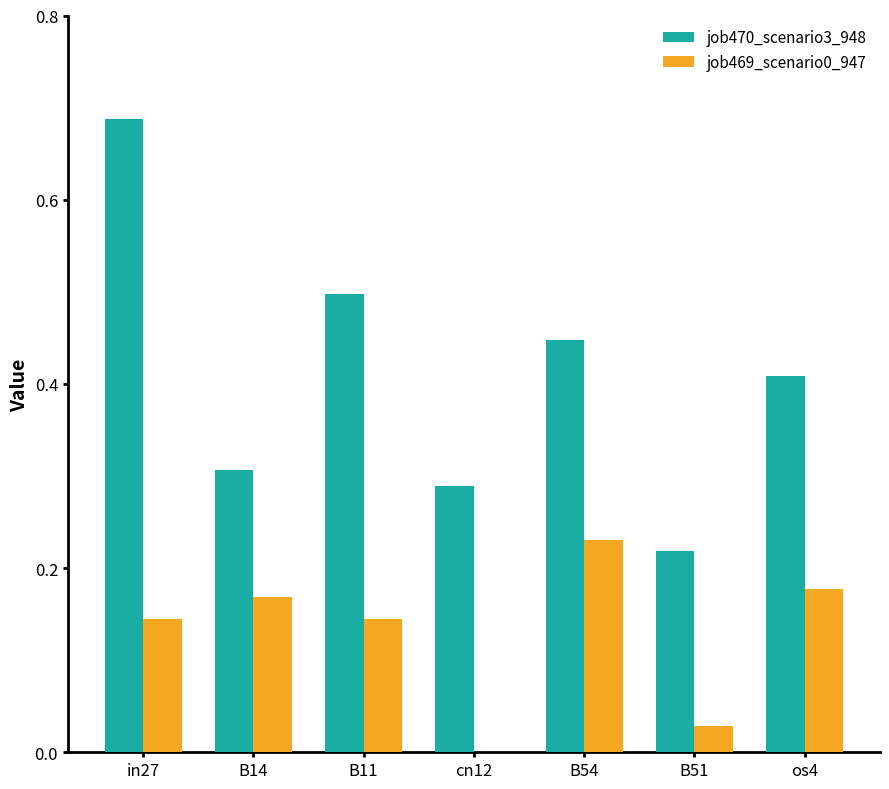

Between in27 and cn12, which series saw the biggest shift?

job470_scenario3_948